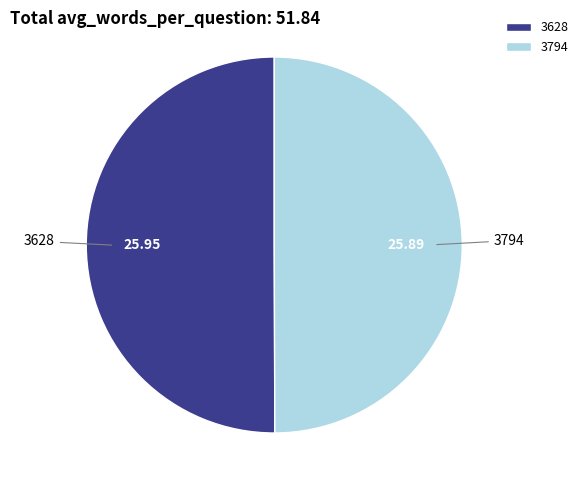

What is the ratio of the value at 3794 to the value at 3628?

1.0